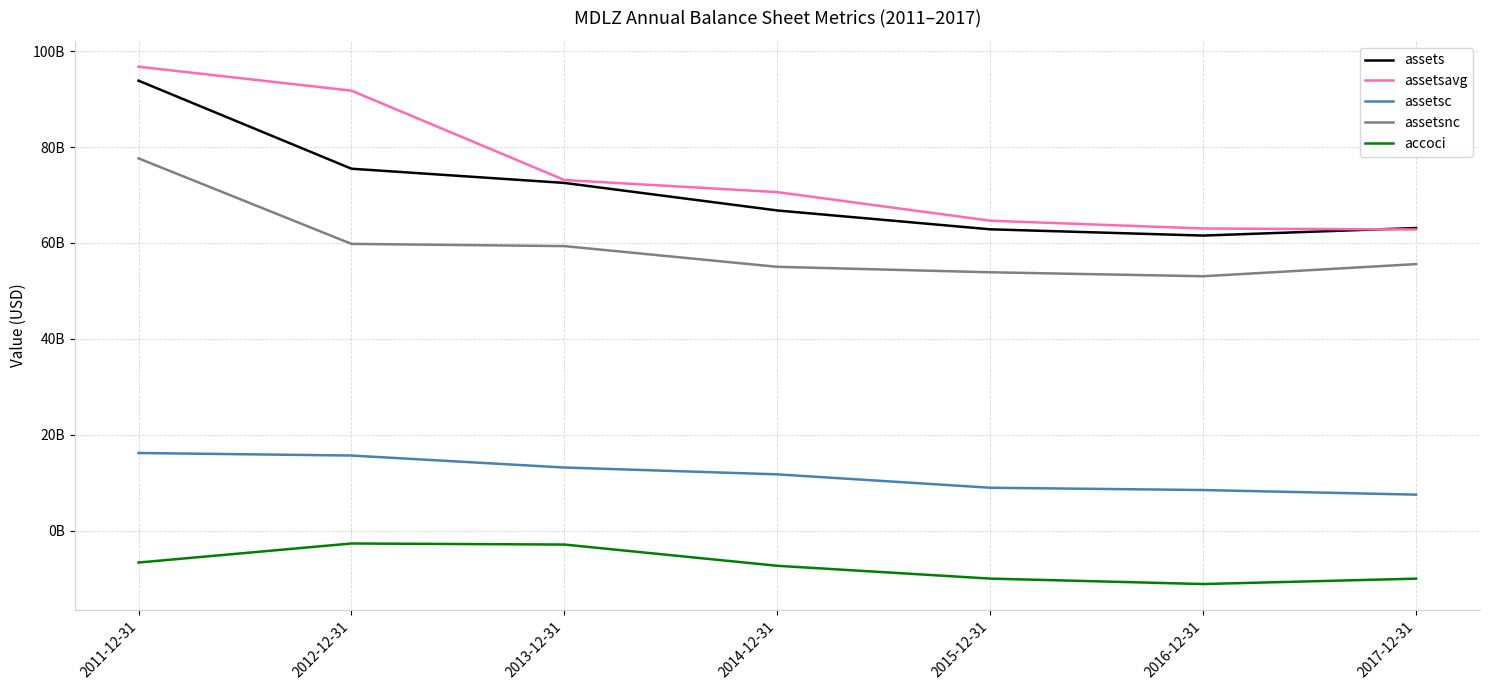

Is it true that assetsnc equals 53058000000 at 2016-12-31?

True